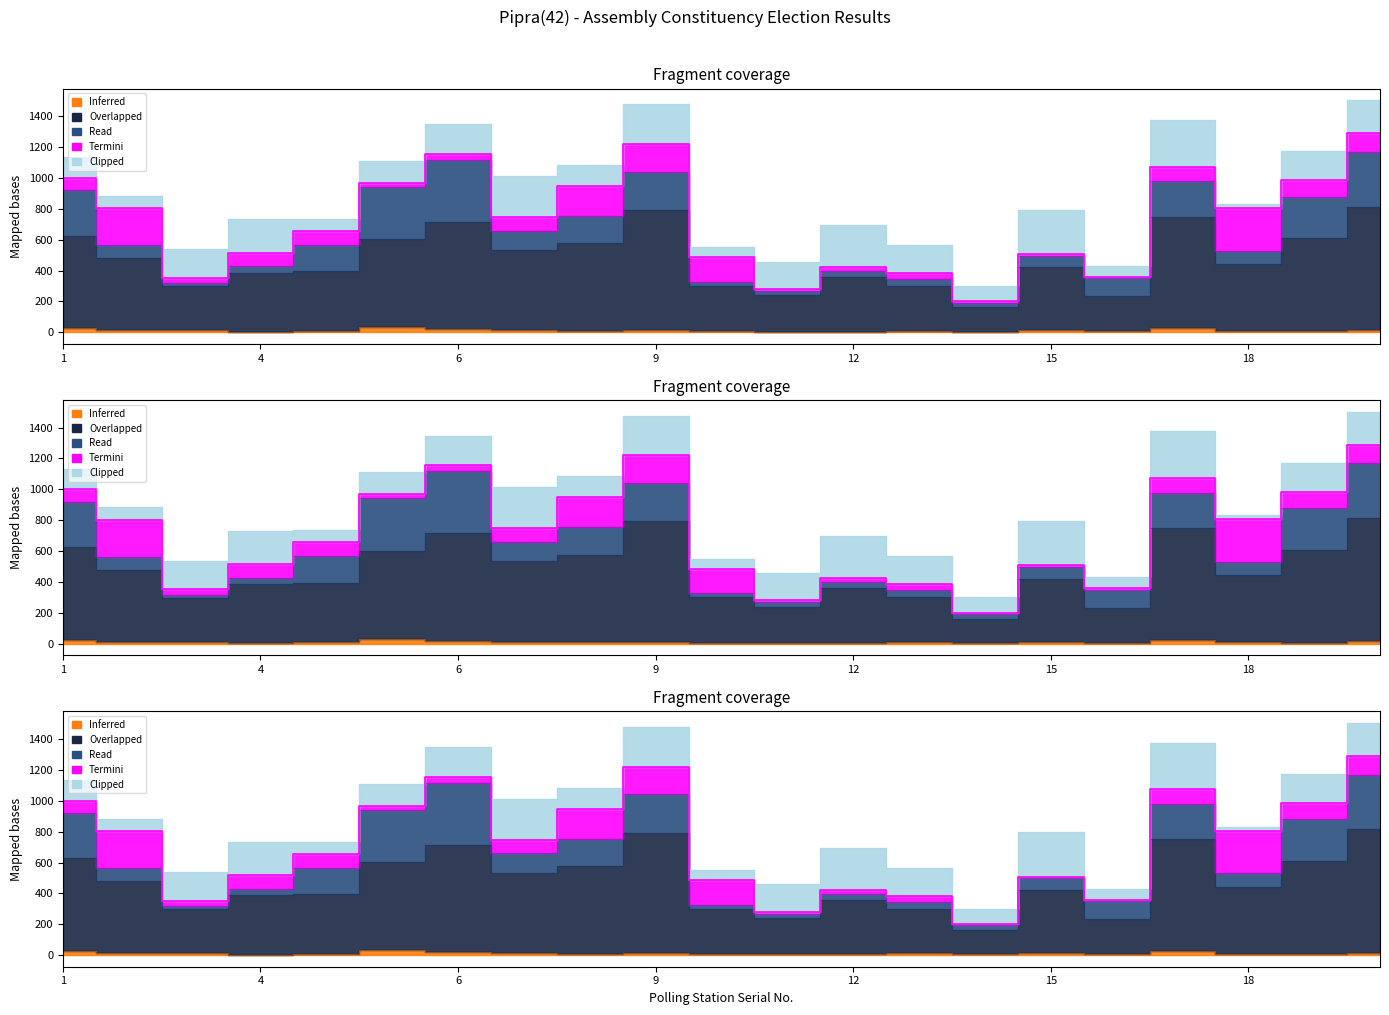

True or false: Aman Kumar Samajsevi has a value of 13 at 10.

False